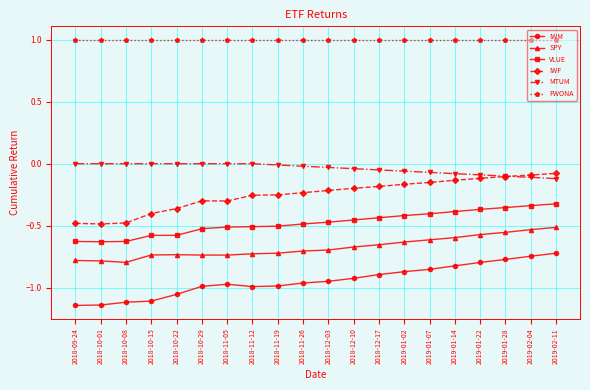

What is the total value across all series at 2018-10-22?

-1.7